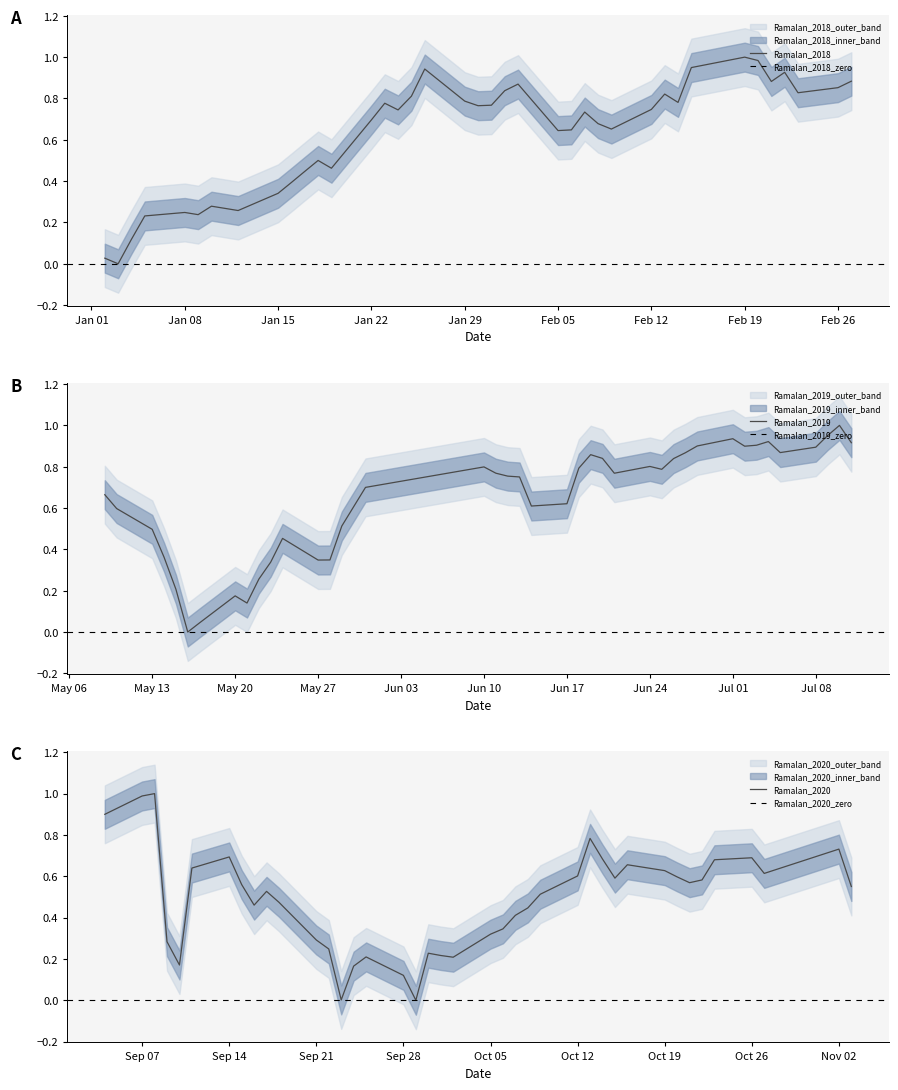

How many values in the Ramalan_2019 series exceed 0?

39